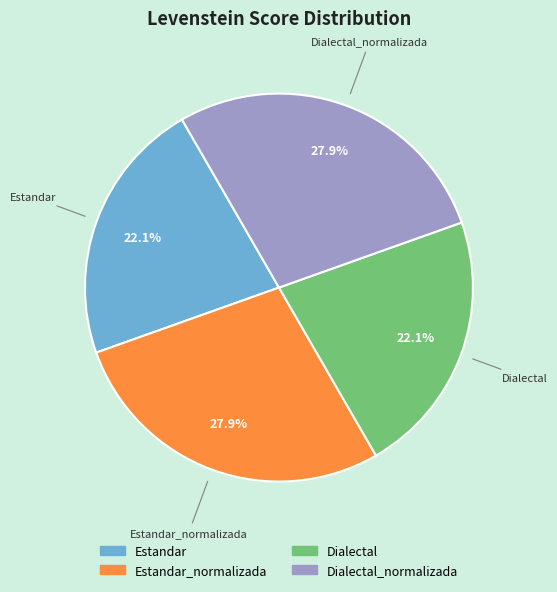

How many segments does this pie chart have?

4